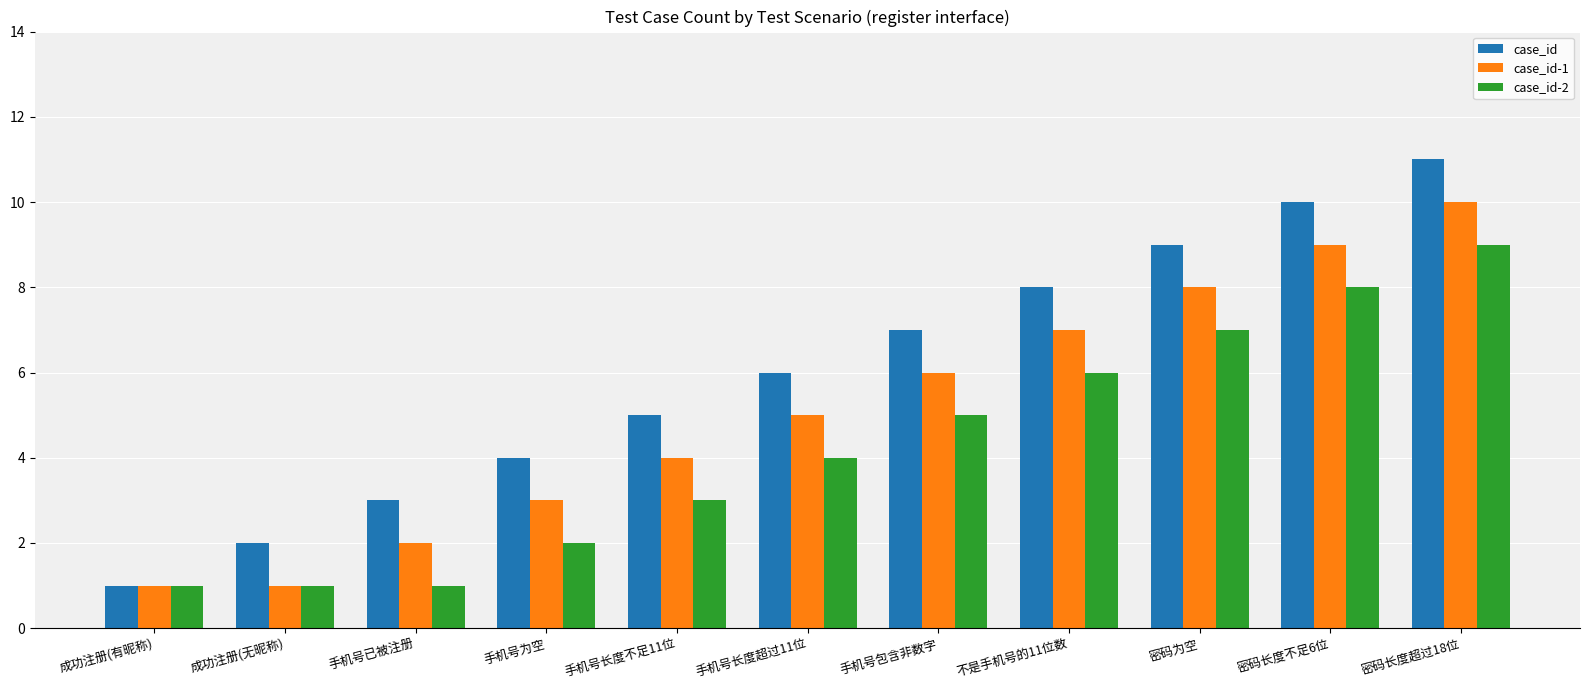

Are the bars horizontal?

No